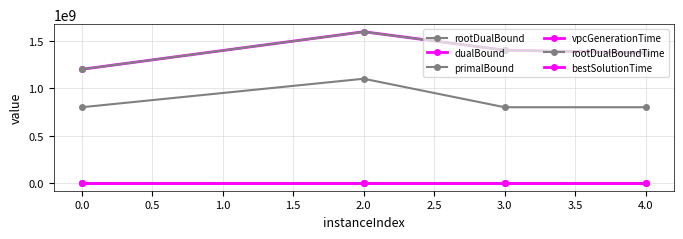

At how many categories does at least one series exceed 882422825?

4